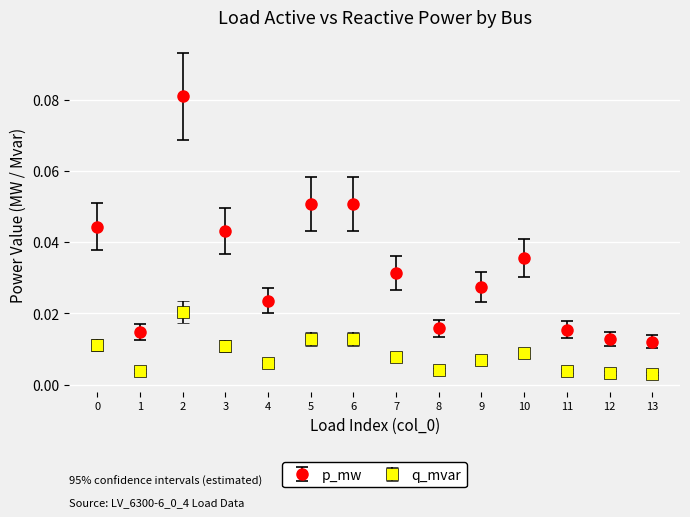

Which series changed the most between 6 and 10?

p_mw